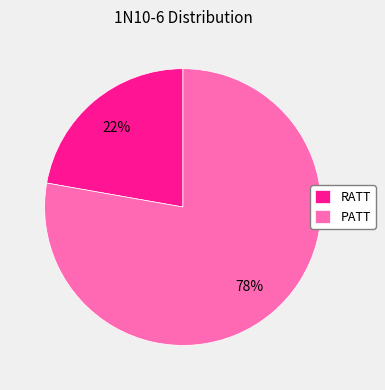

To the nearest percent, what is the average slice percentage?

50%